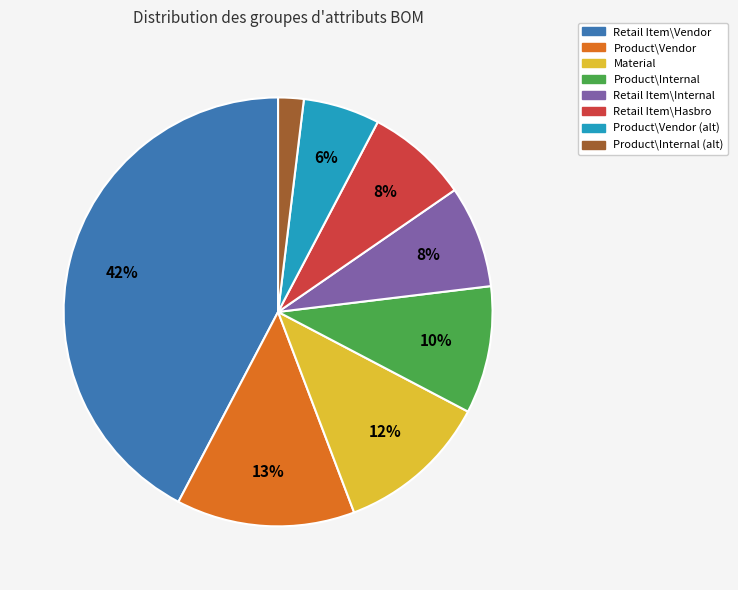

To the nearest percent, what is the difference between the largest and smallest slice percentages?

40%